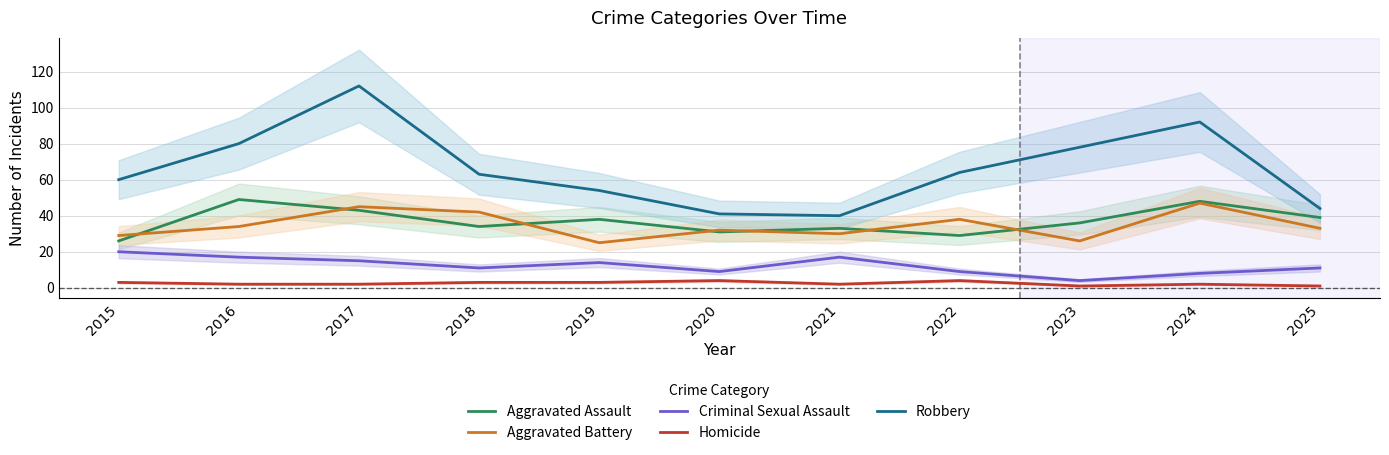

Between 2016 and 2023, which series saw the biggest shift?

Aggravated Assault